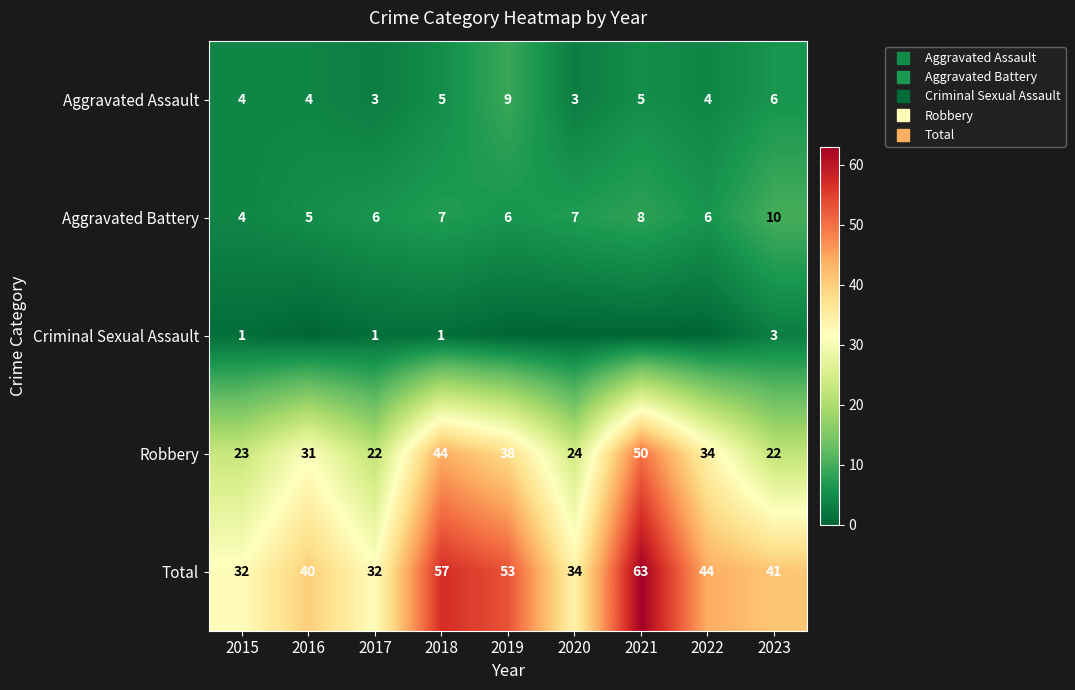

What is the sum of the Aggravated Battery values at 2017 and 2021?

14